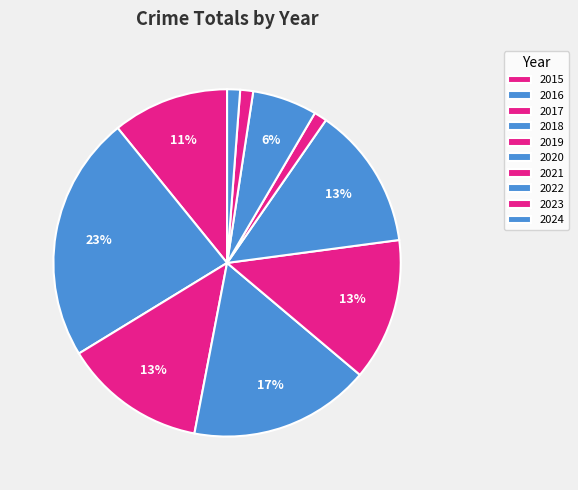

Is there any slice that represents more than half of the pie?

No